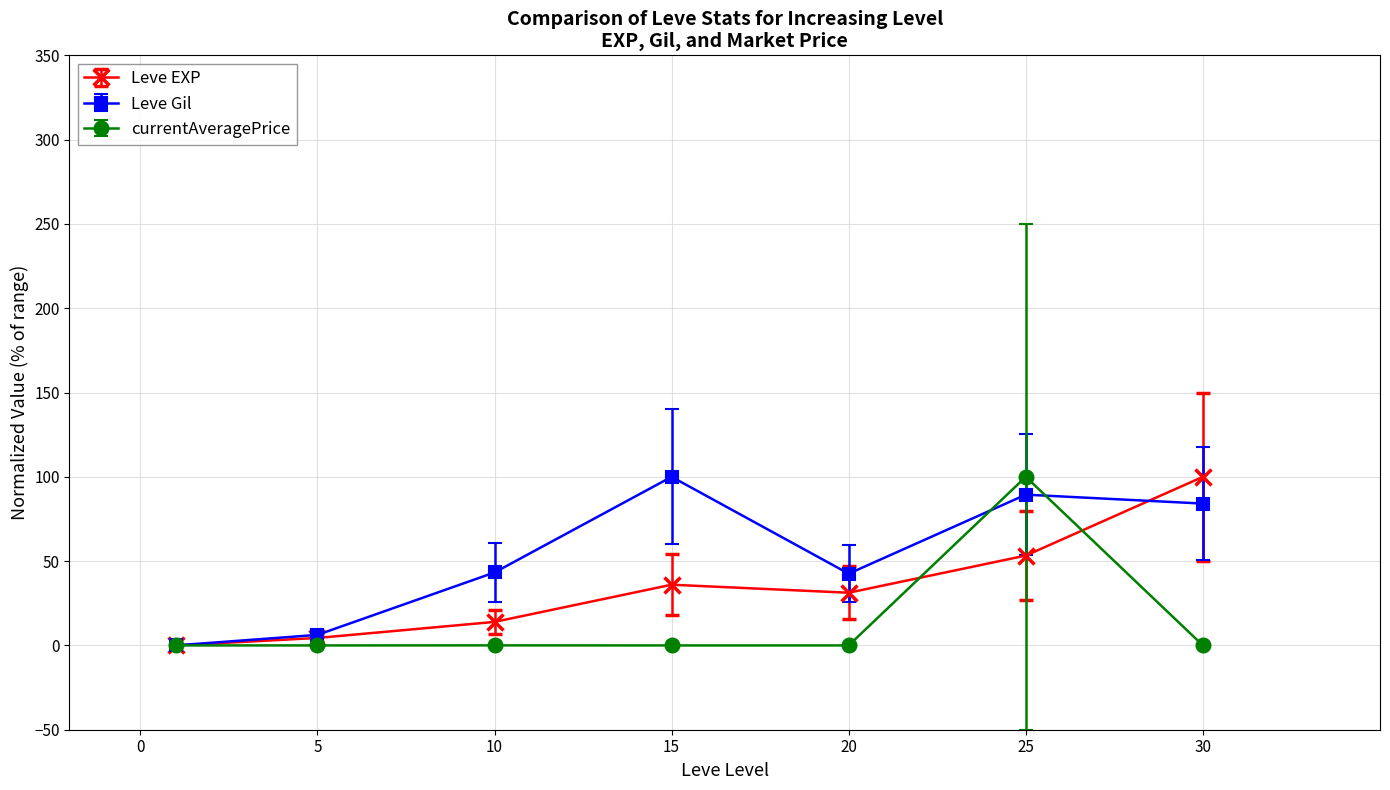

Which series ends up on top after the final intersection of Leve Gil and currentAveragePrice?

Leve Gil